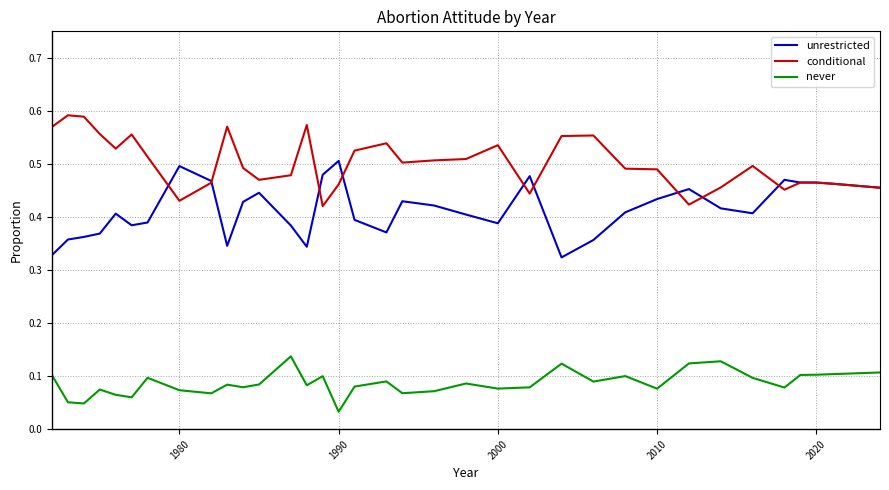

Which series has the largest total across all categories?

conditional